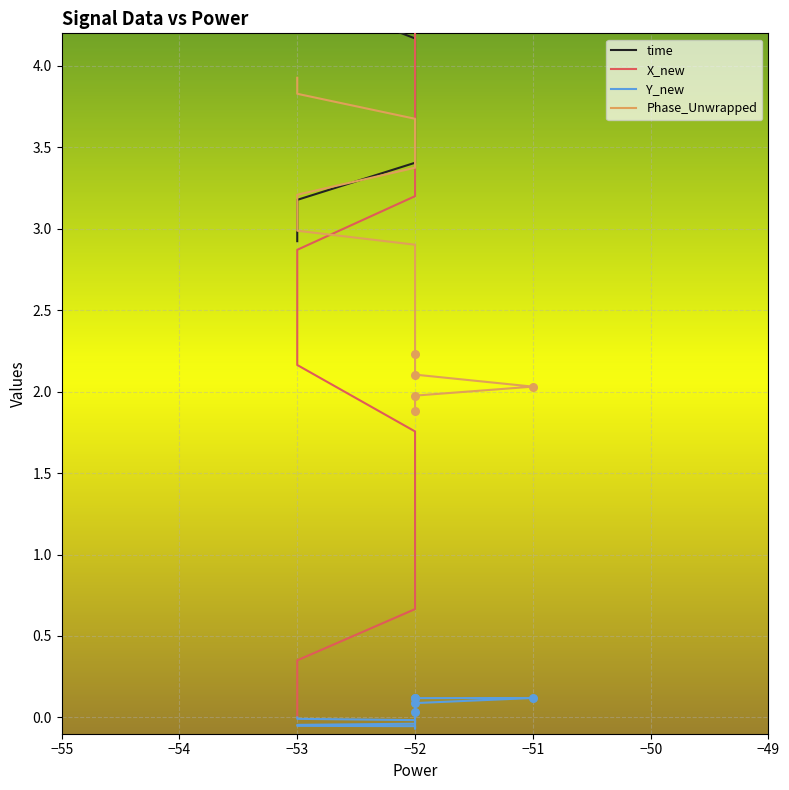

What is the total value across all series at −49?

9.8